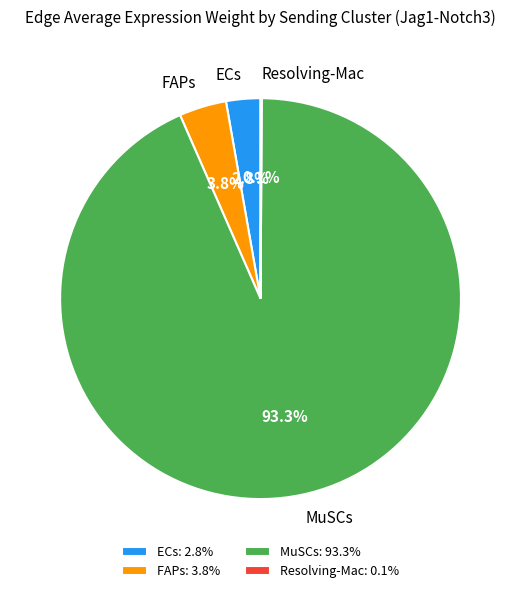

How much of the chart is everything except MuSCs?

6.7%